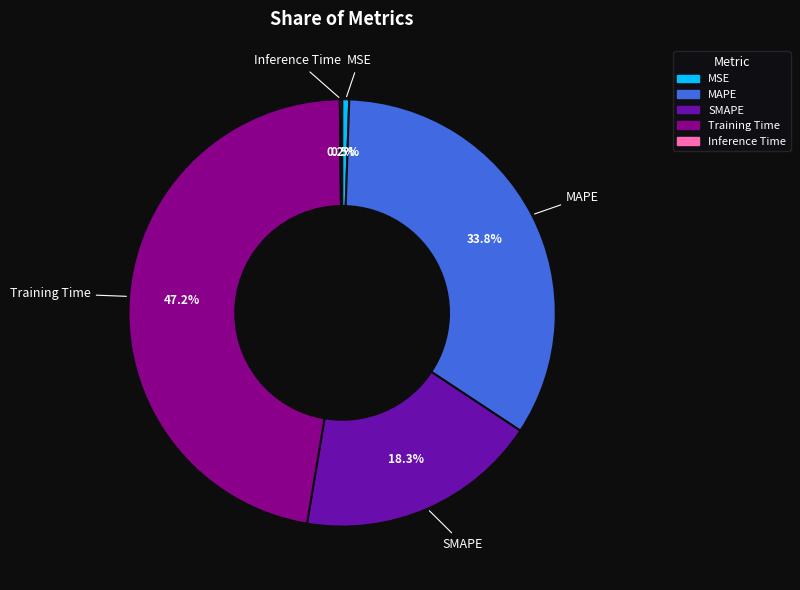

Which has a higher value, MAPE or SMAPE?

MAPE